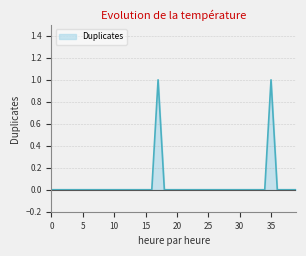

Is it true that the value at 30 is 0?

True